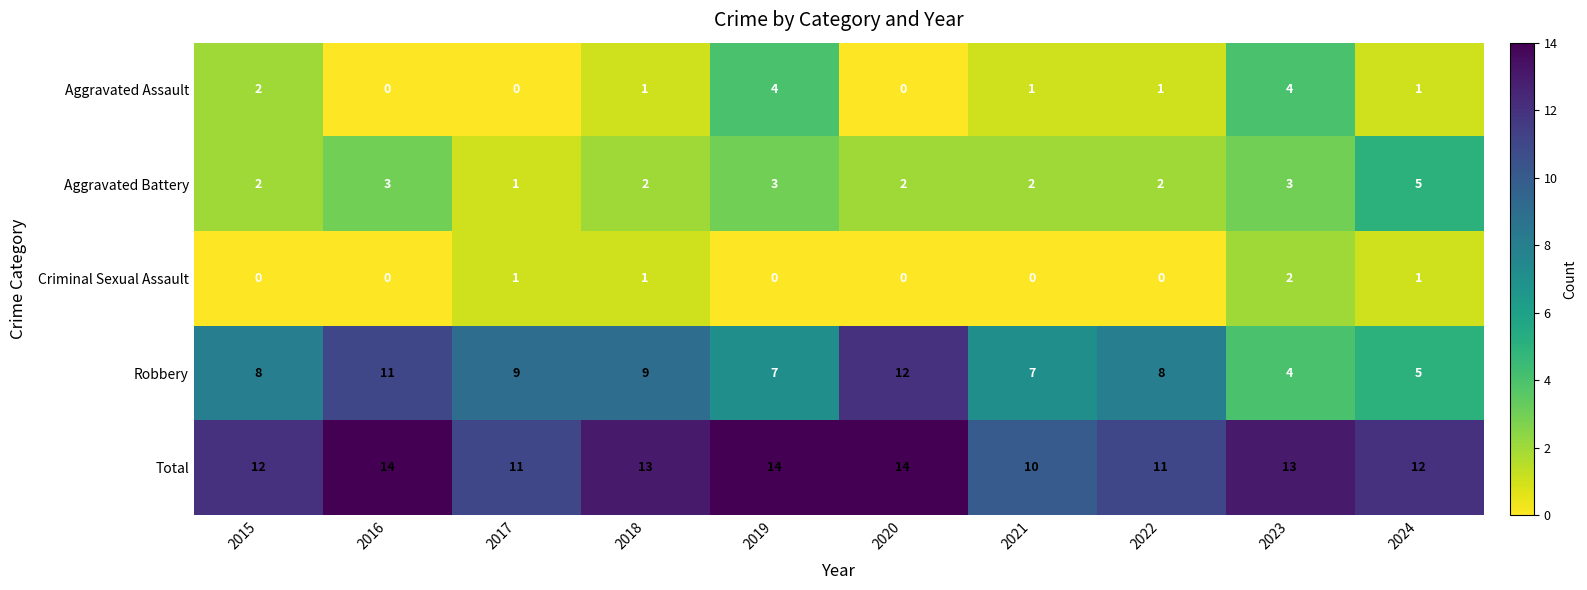

The value of Total at 2022 is 2. True or false?

False